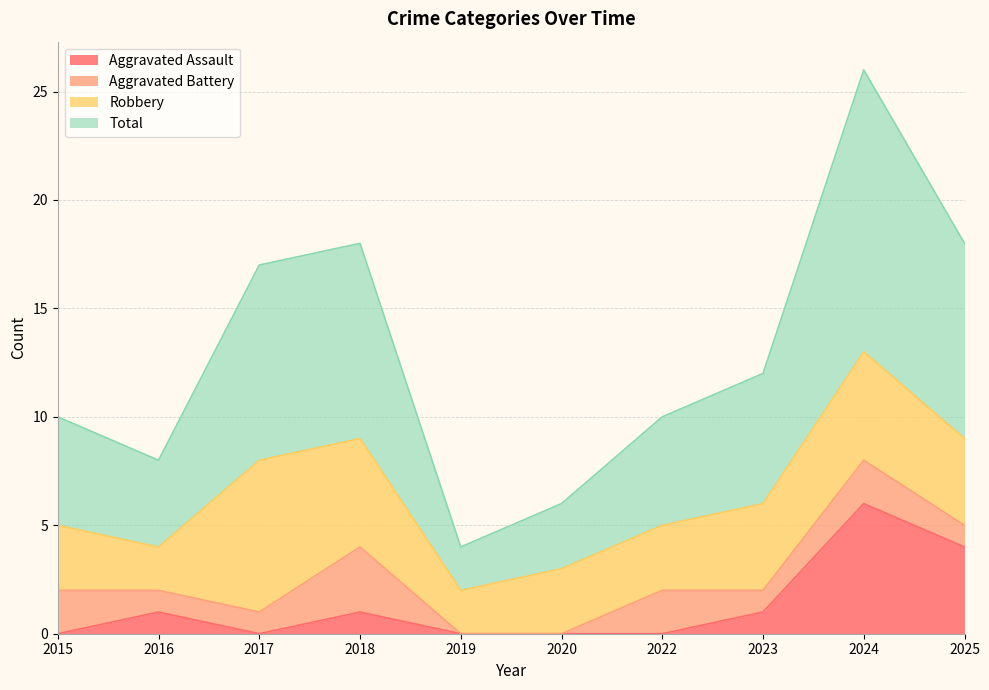

At which category does Aggravated Assault reach its first local valley?

2017